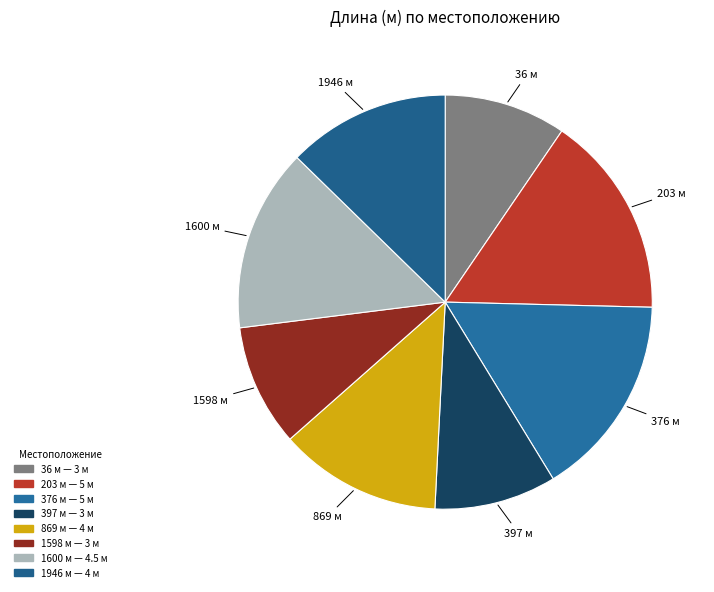

Combined, do 397 and 1598 account for over 50%?

No